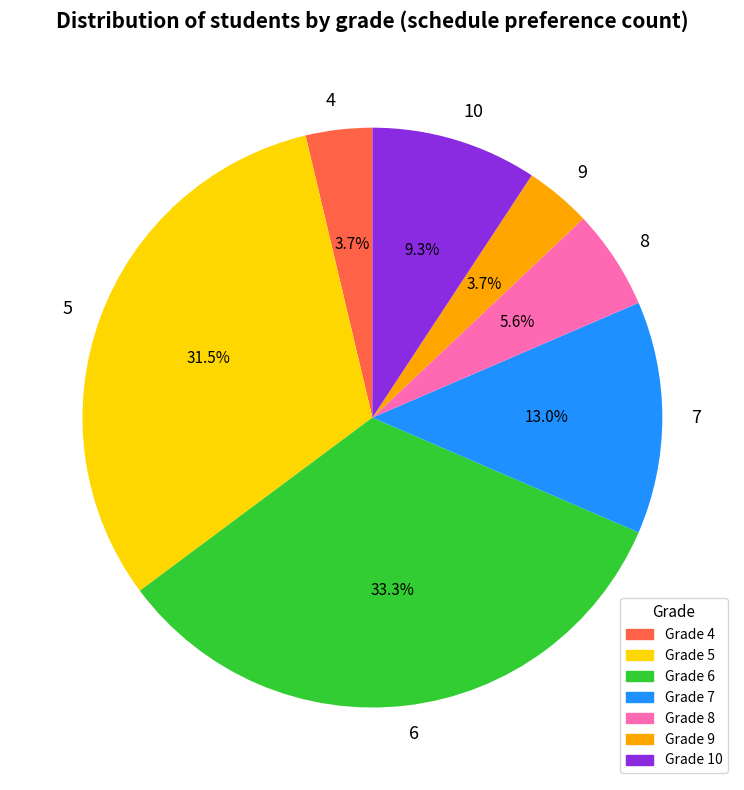

True or false: 9 accounts for 17% of the total.

False